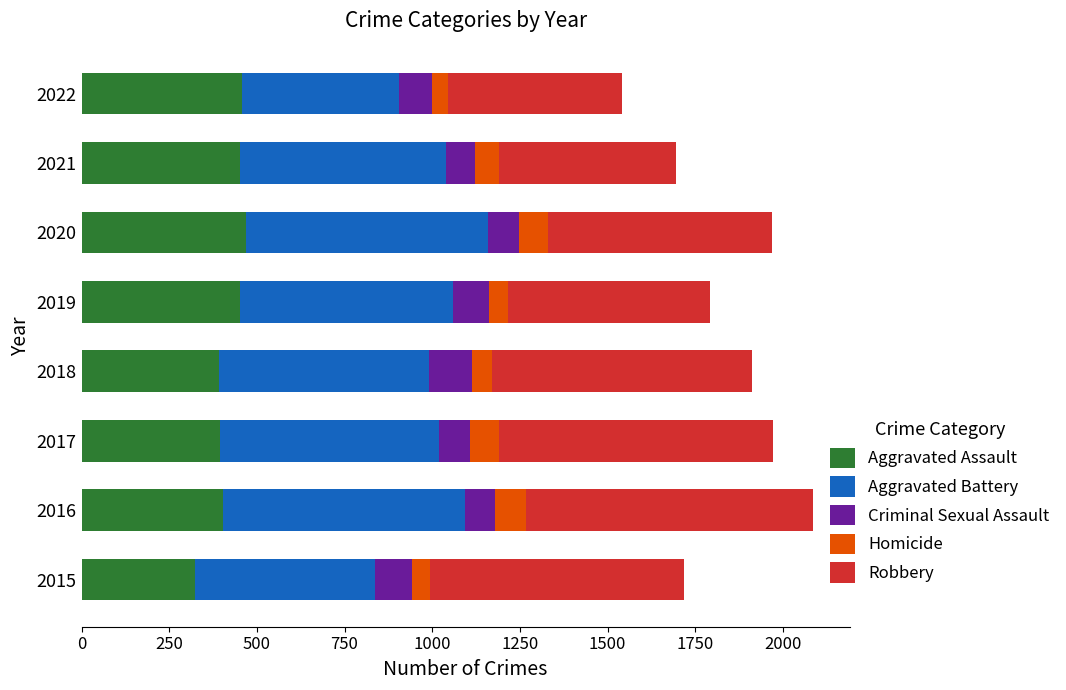

The Aggravated Assault series shows 392 at 2018. True or false?

True